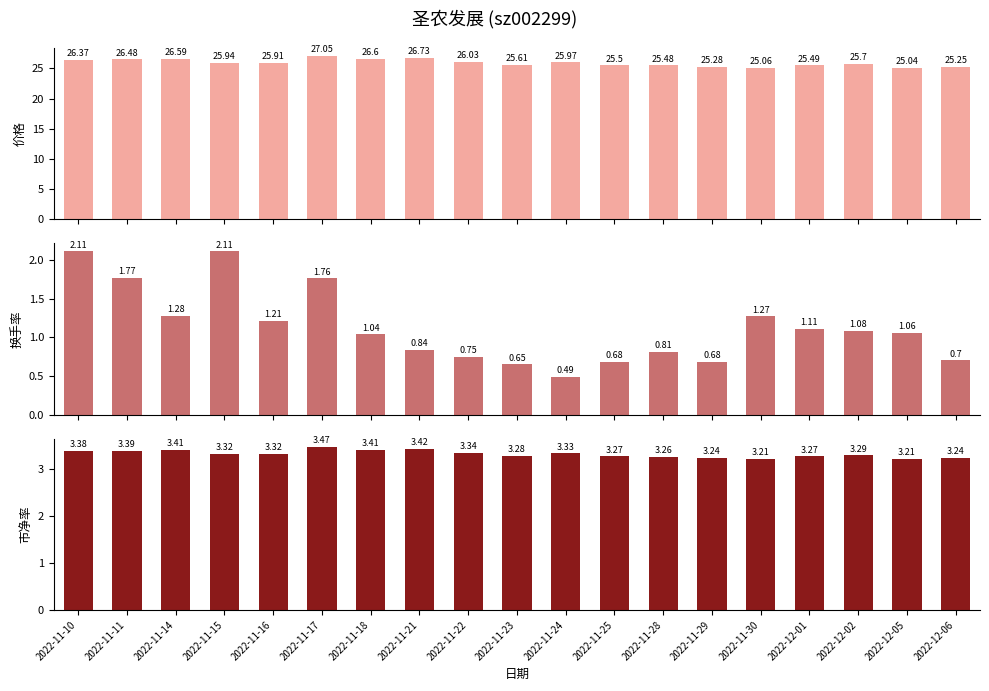

Count the number of data series in this chart.

3